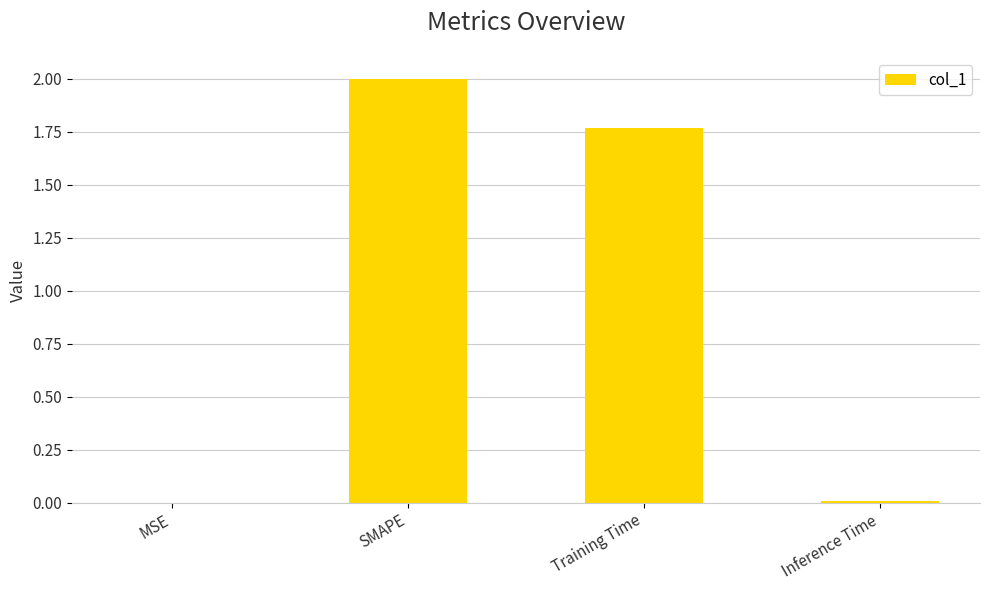

The value at MSE is 0.0. True or false?

True